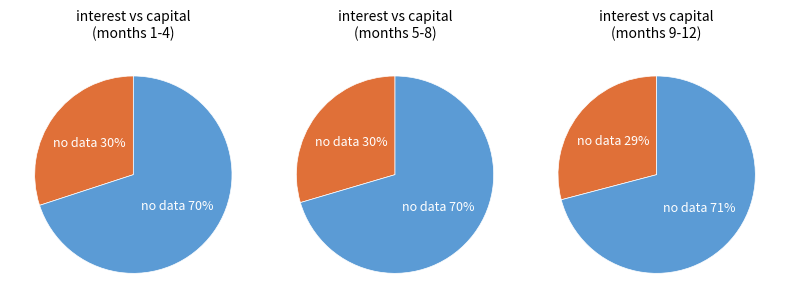

Does month 11 account for over 50% of the chart?

No